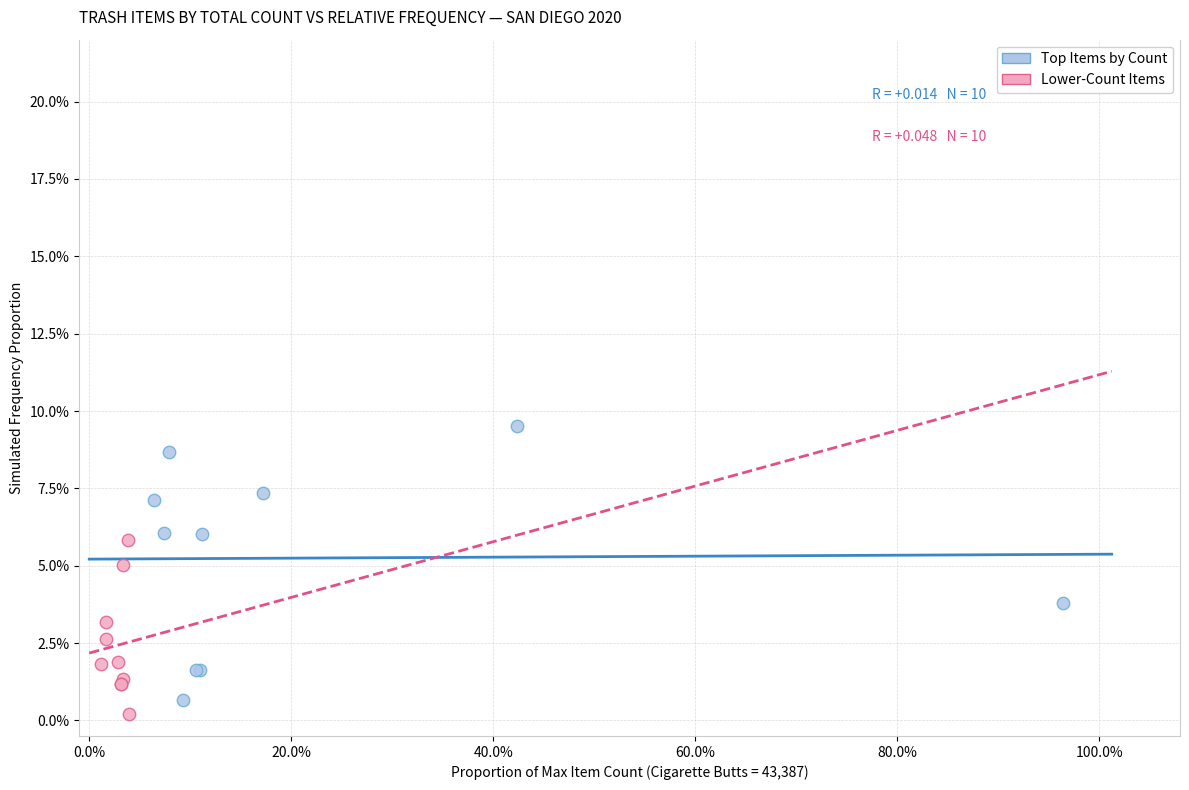

Which series has the widest spread of Y values?

Top Items by Count